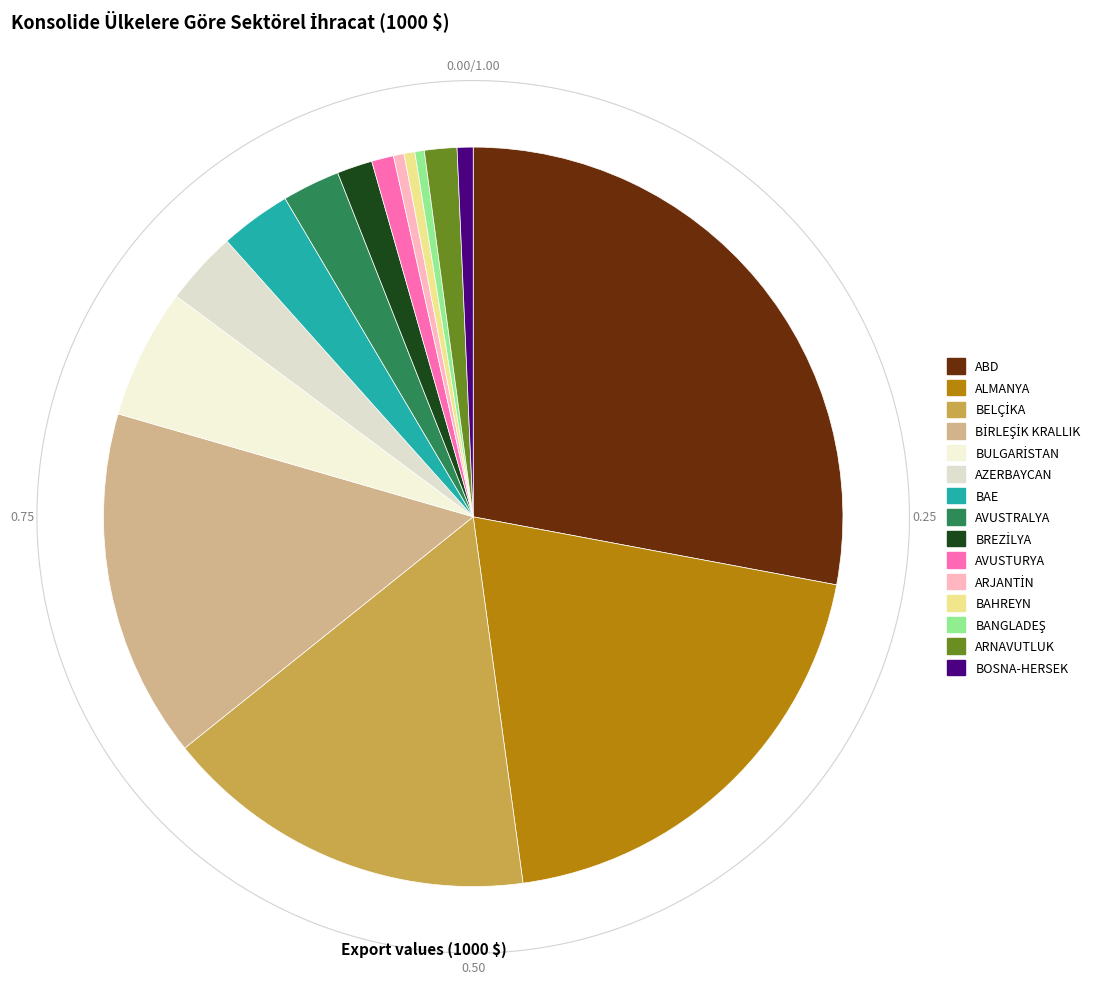

Do ABD and ARNAVUTLUK together represent more than half of the pie?

No